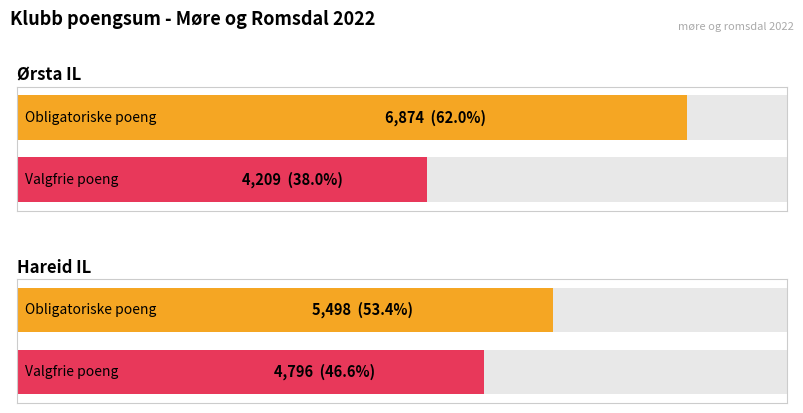

List the labels in order of Valgfrie poeng value, smallest first.

Ørsta IL, Hareid IL